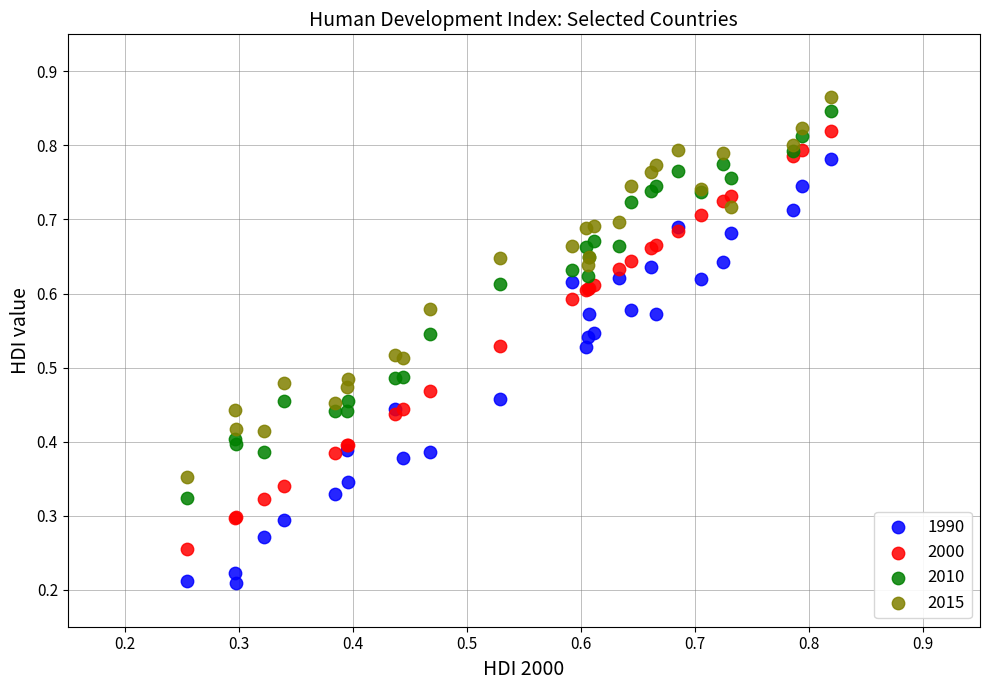

Which series reaches the minimum Y coordinate?

1990